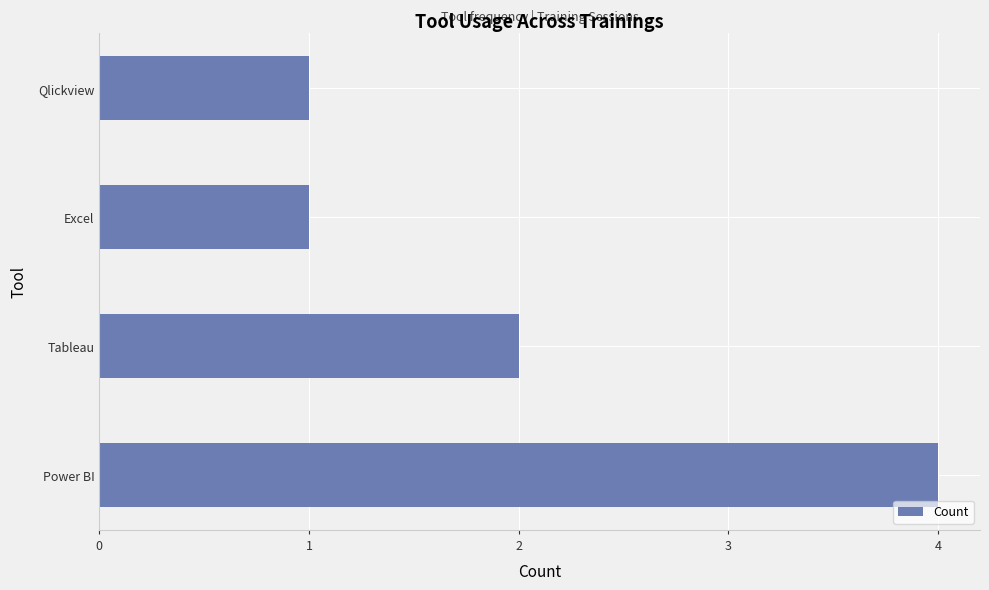

Read the value at Power BI.

4